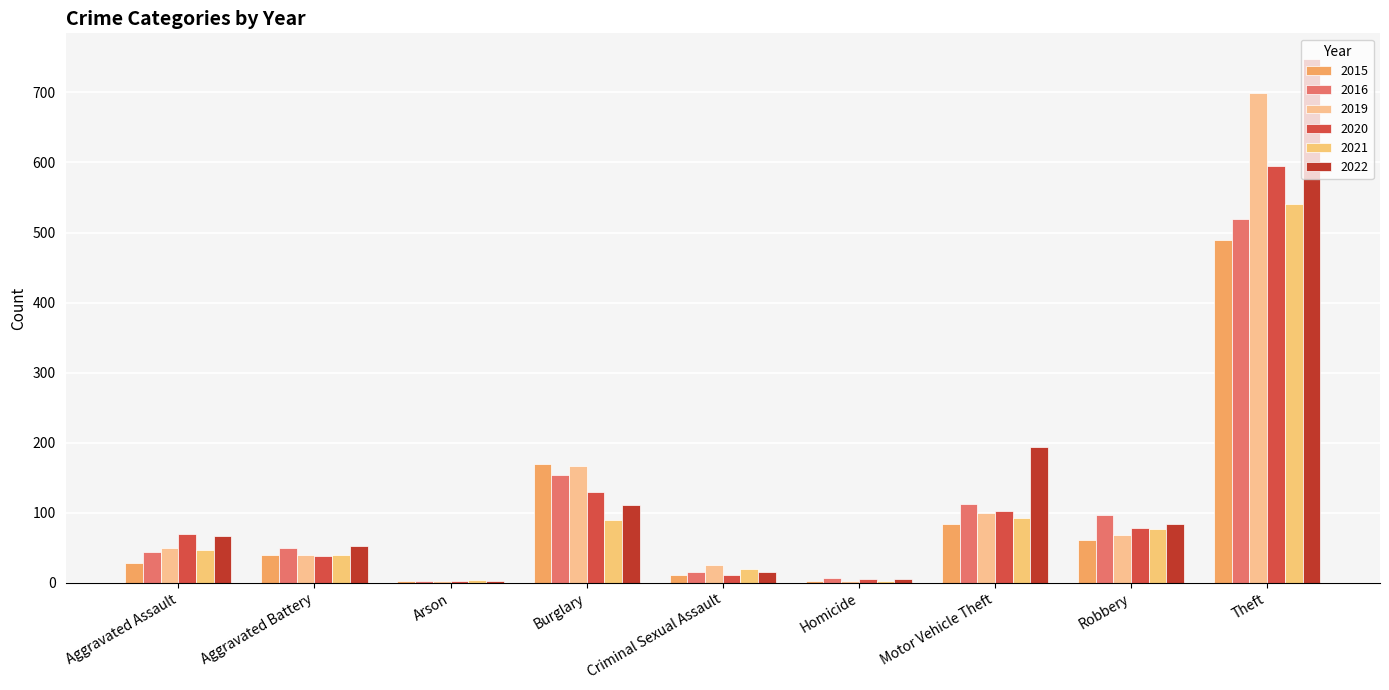

Are the bars horizontal?

No